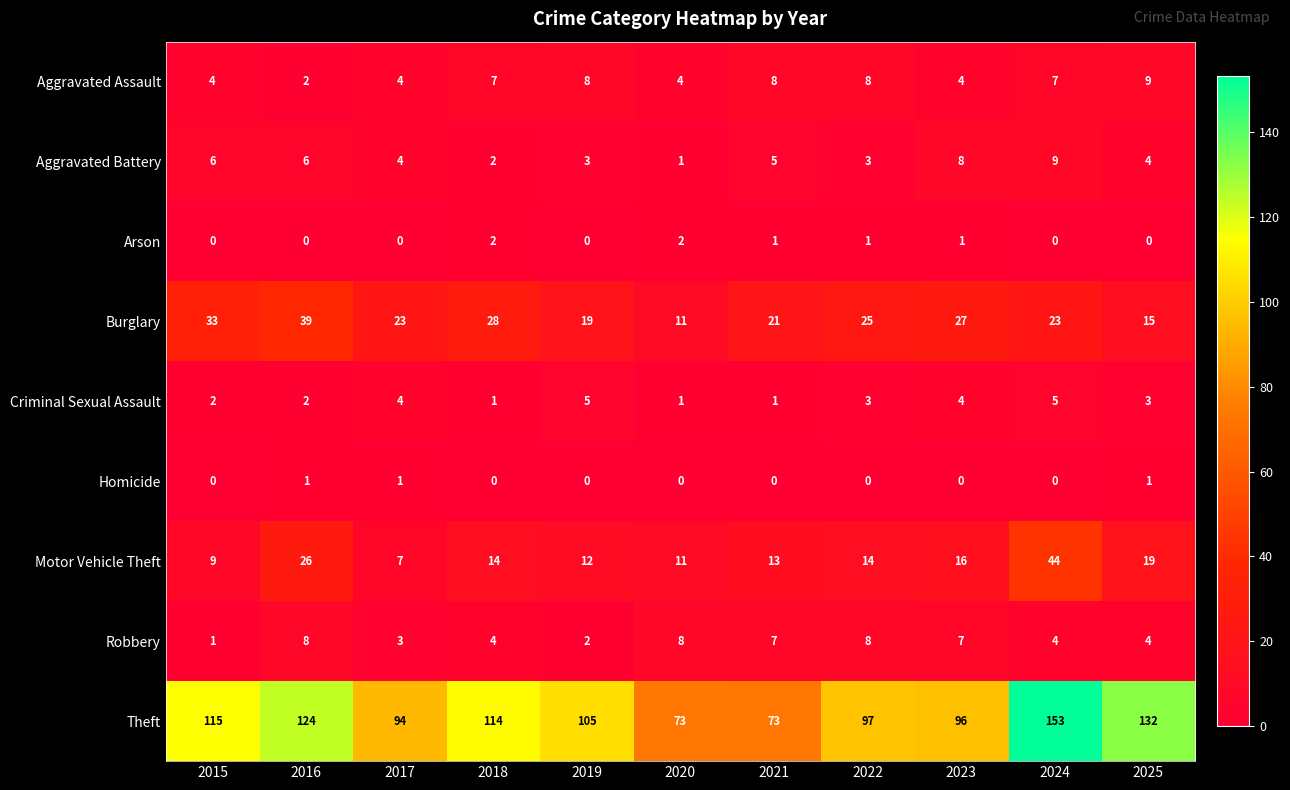

What is the difference between the maximum and minimum values in the Criminal Sexual Assault series?

4